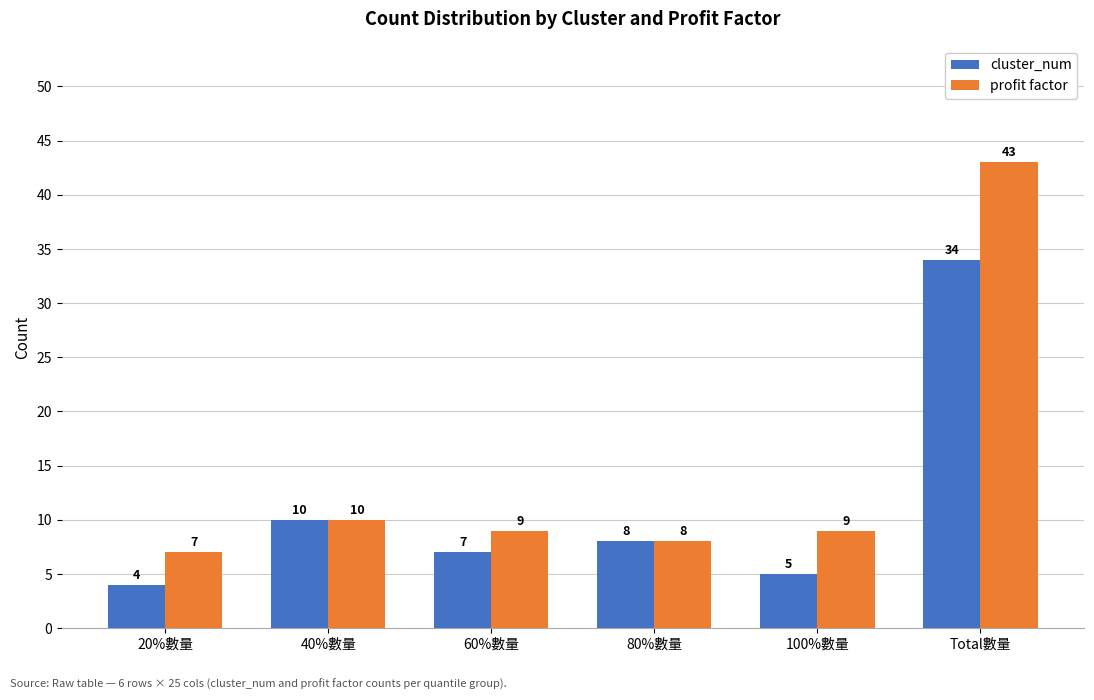

Where does the cluster_num series first go above 8?

40%數量